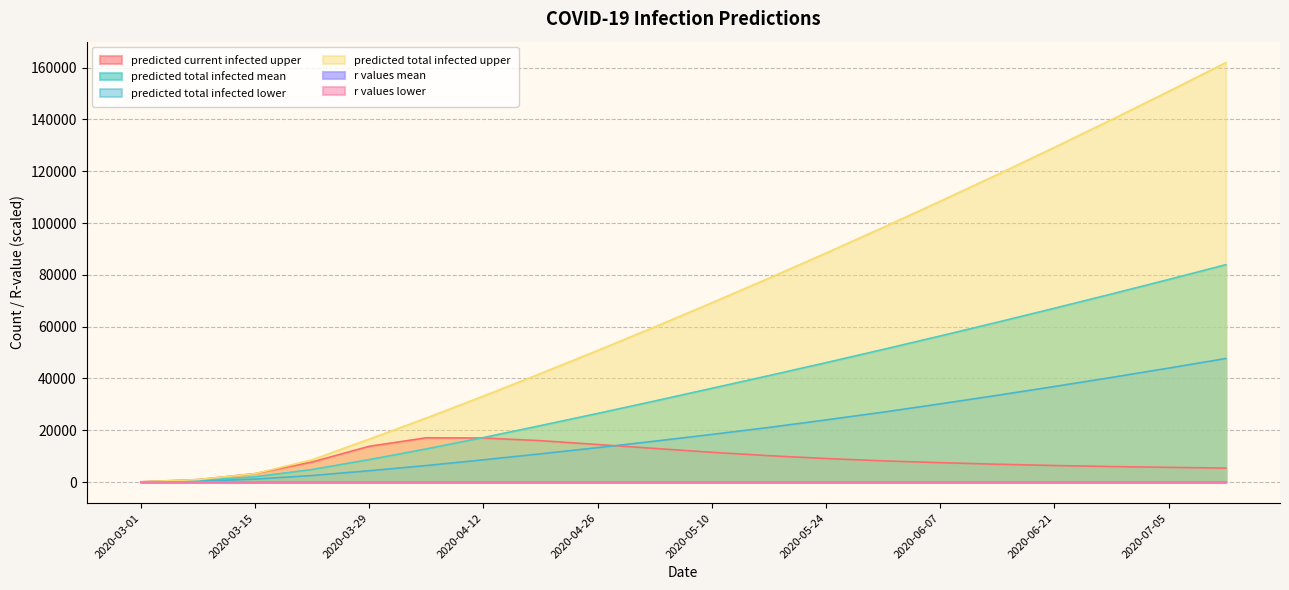

Rank the series at 2020-07-05 from lowest to highest value.

r_values_lower, r_values_mean, predicted_current_infected_upper, predicted_total_infected_lower, predicted_total_infected_mean, predicted_total_infected_upper